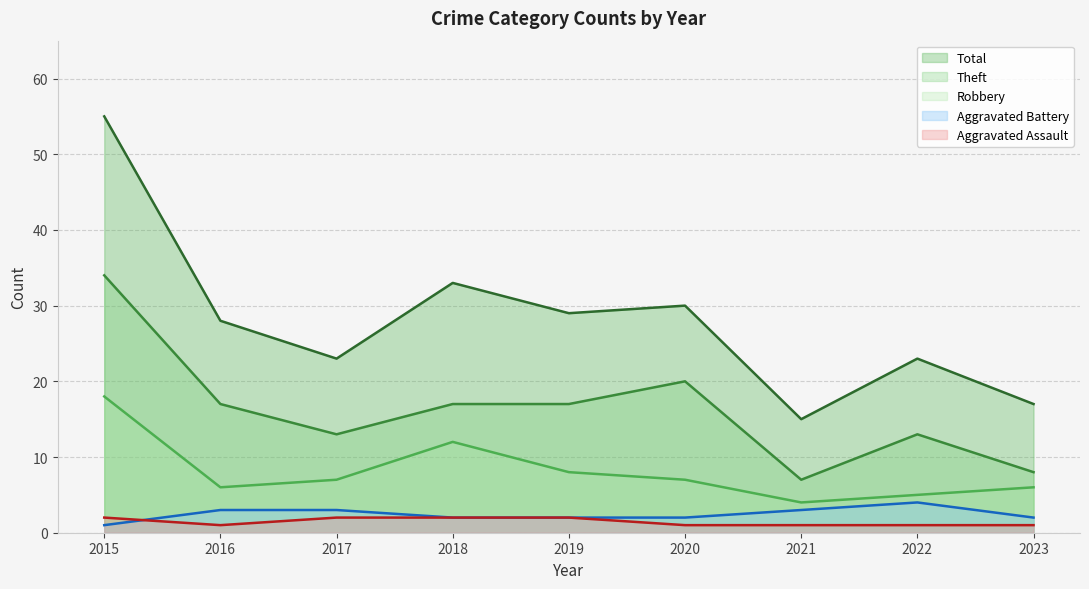

The Total series shows 79 at 2015. True or false?

False